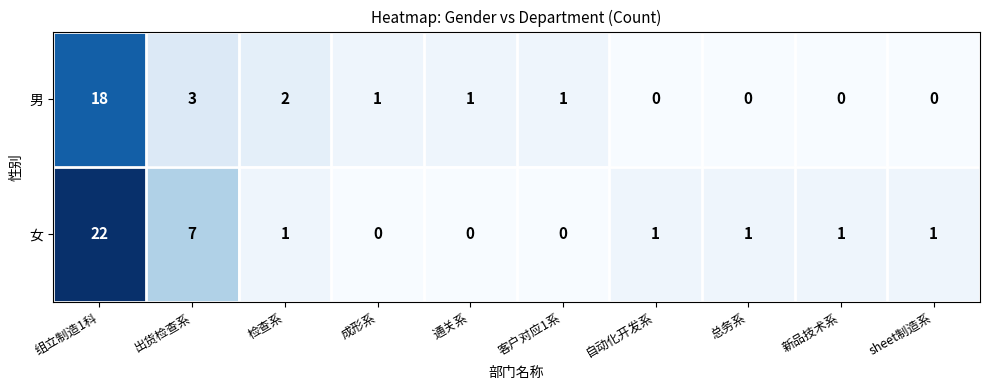

How many series are shown in this chart?

2